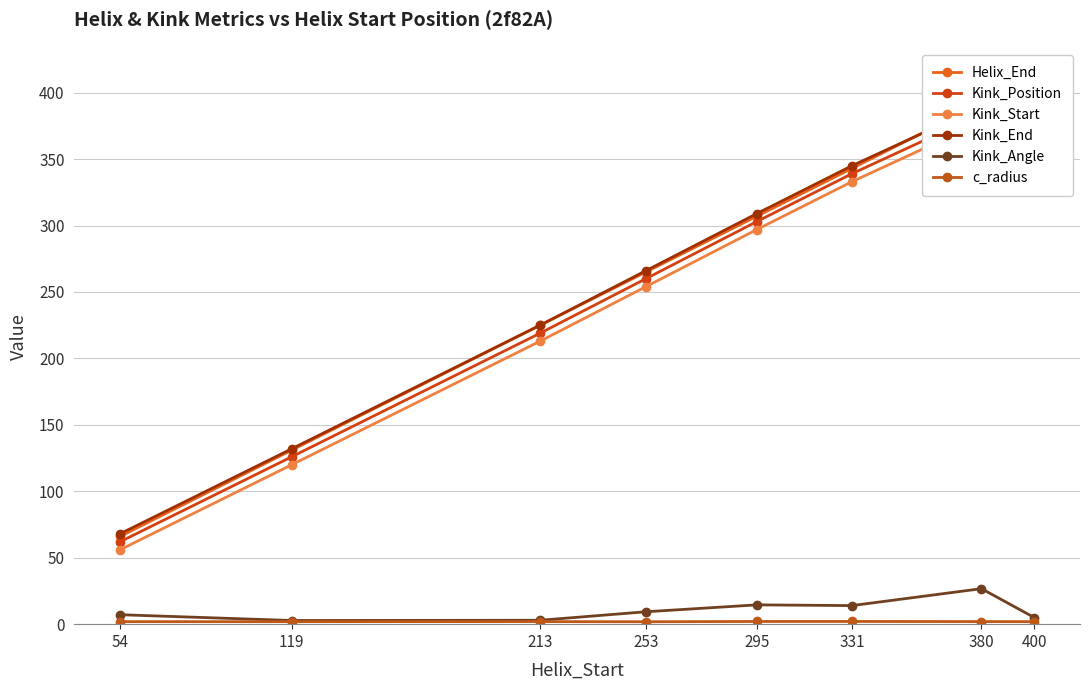

What is the total value across all series at 253?

1056.2